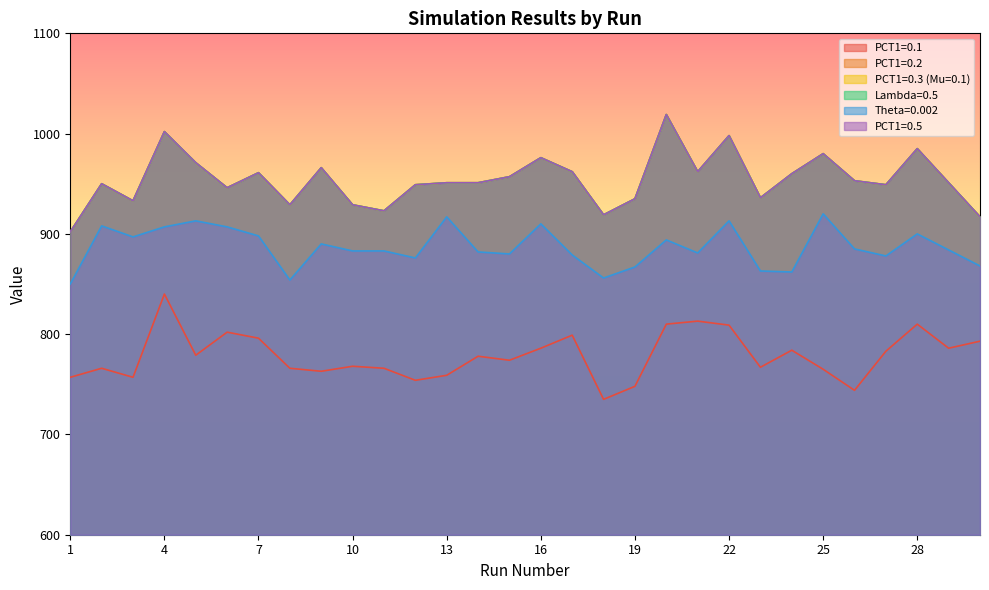

Reading left to right, list all the values displayed in this chart.

PCT1=0.1: 1=757	2=766	3=757	4=840	5=779	6=802	7=796	8=766	9=763	10=768	11=766	12=754	13=759	14=778	15=774	16=786	17=799	18=735	19=748	20=810	21=813	22=809	23=767	24=784	25=765	26=744	27=783	28=810	29=786	30=793
PCT1=0.2: 1=902	2=950	3=933	4=1002	5=971	6=946	7=961	8=929	9=966	10=929	11=923	12=949	13=951	14=951	15=957	16=976	17=962	18=919	19=935	20=1019	21=962	22=998	23=936	24=960	25=980	26=953	27=949	28=985	29=951	30=917
PCT1=0.3 (Mu=0.1): 1=902	2=950	3=933	4=1002	5=971	6=946	7=961	8=929	9=966	10=929	11=923	12=949	13=951	14=951	15=957	16=976	17=962	18=919	19=935	20=1019	21=962	22=998	23=936	24=960	25=980	26=953	27=949	28=985	29=951	30=917
Lambda=0.5: 1=902	2=950	3=933	4=1002	5=971	6=946	7=961	8=929	9=966	10=929	11=923	12=949	13=951	14=951	15=957	16=976	17=962	18=919	19=935	20=1019	21=962	22=998	23=936	24=960	25=980	26=953	27=949	28=985	29=951	30=917
Theta=0.002: 1=850	2=908	3=897	4=907	5=913	6=907	7=898	8=854	9=890	10=883	11=883	12=876	13=917	14=882	15=880	16=910	17=879	18=856	19=867	20=894	21=881	22=913	23=863	24=862	25=920	26=885	27=878	28=900	29=884	30=868
PCT1=0.5: 1=902	2=950	3=933	4=1002	5=971	6=946	7=961	8=929	9=966	10=929	11=923	12=949	13=951	14=951	15=957	16=976	17=962	18=919	19=935	20=1019	21=962	22=998	23=936	24=960	25=980	26=953	27=949	28=985	29=951	30=917